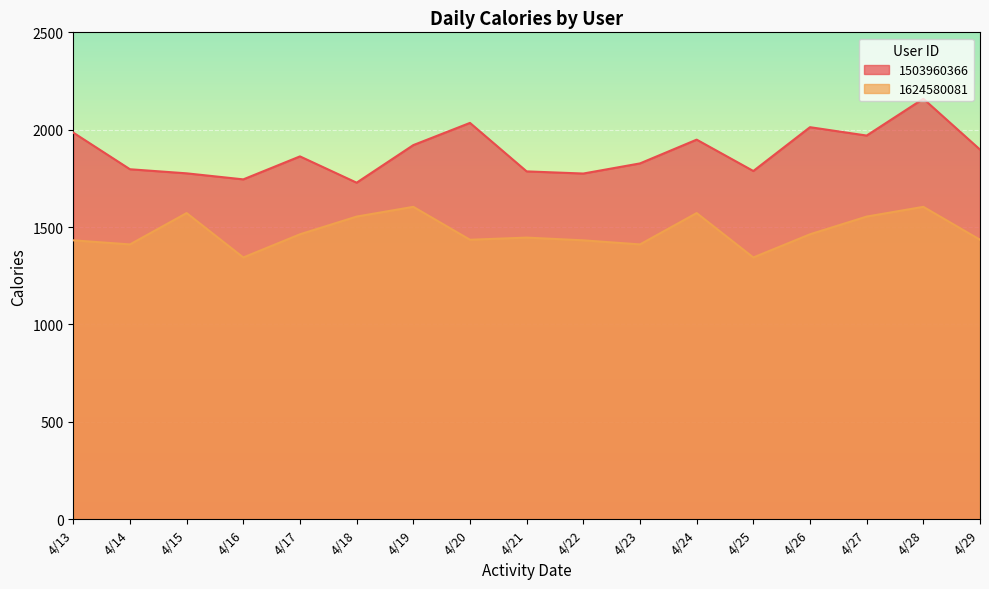

What is the value of the 1503960366 point at the 15th from the left?

1970